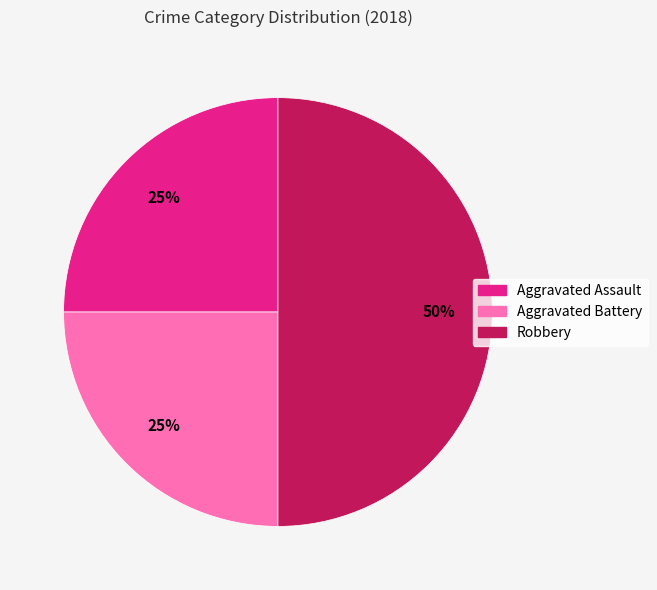

Is it true that Robbery is 63% of the pie?

False